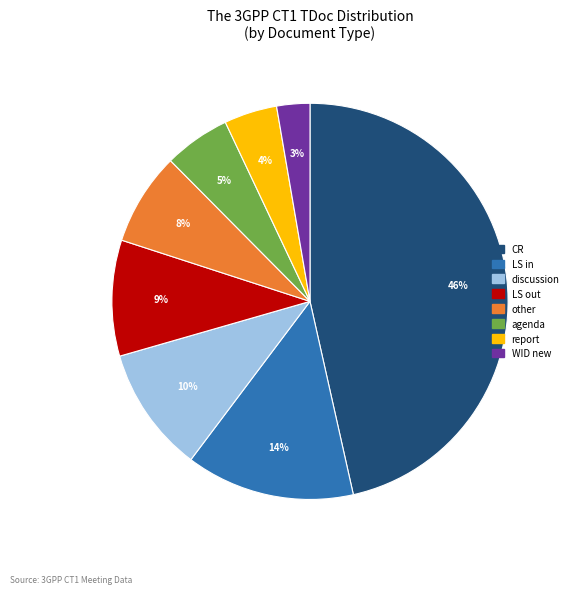

Do LS in and WID new together represent more than half of the pie?

No